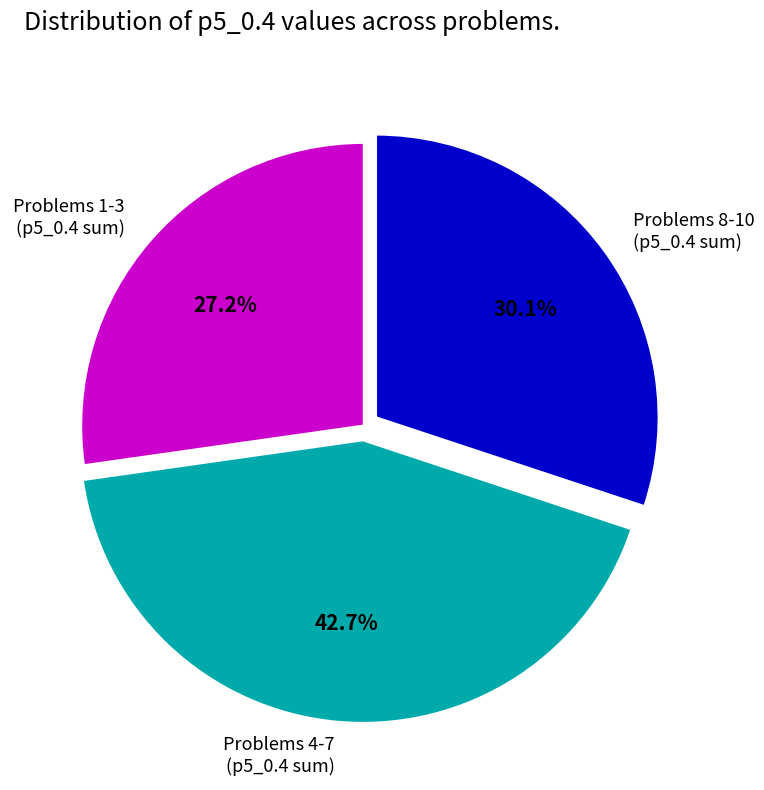

Rank the categories by value from lowest to highest.

Problems 1-3 (p5_0.4 sum), Problems 8-10 (p5_0.4 sum), Problems 4-7 (p5_0.4 sum)